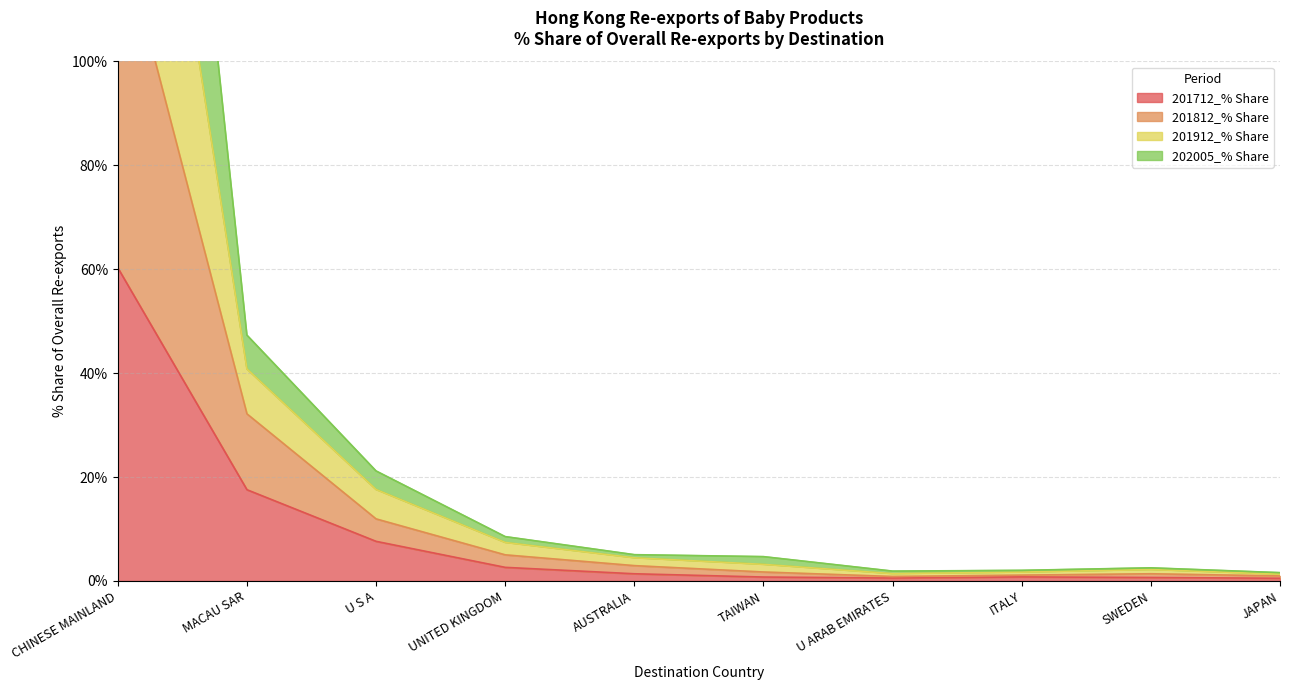

Which series has the largest total across all categories?

201912_% Share